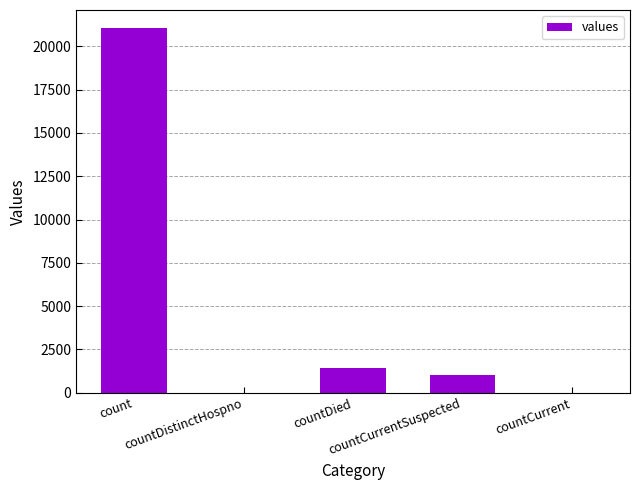

What is the maximum value shown in the chart?

21050